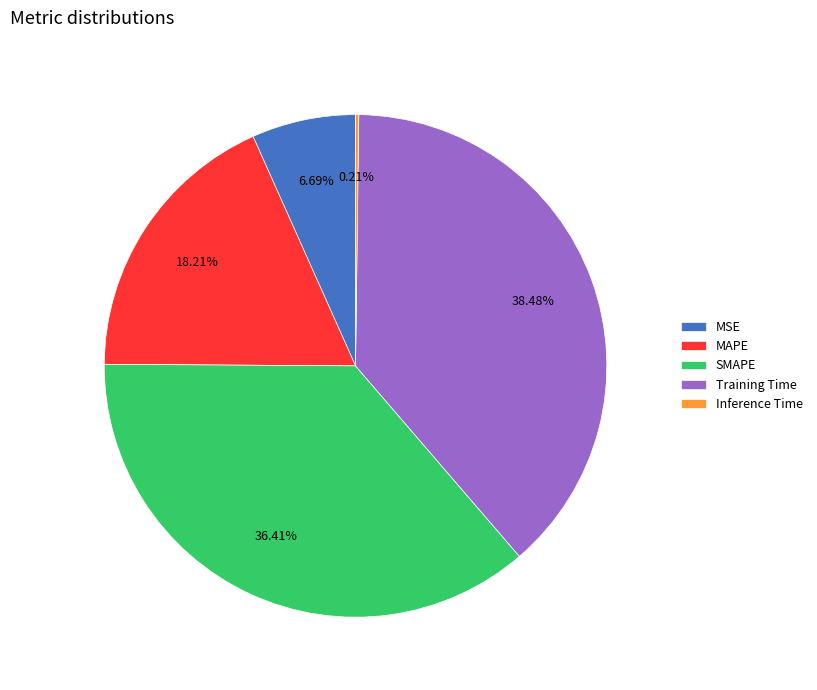

Combined, do Training Time and MAPE account for over 50%?

Yes